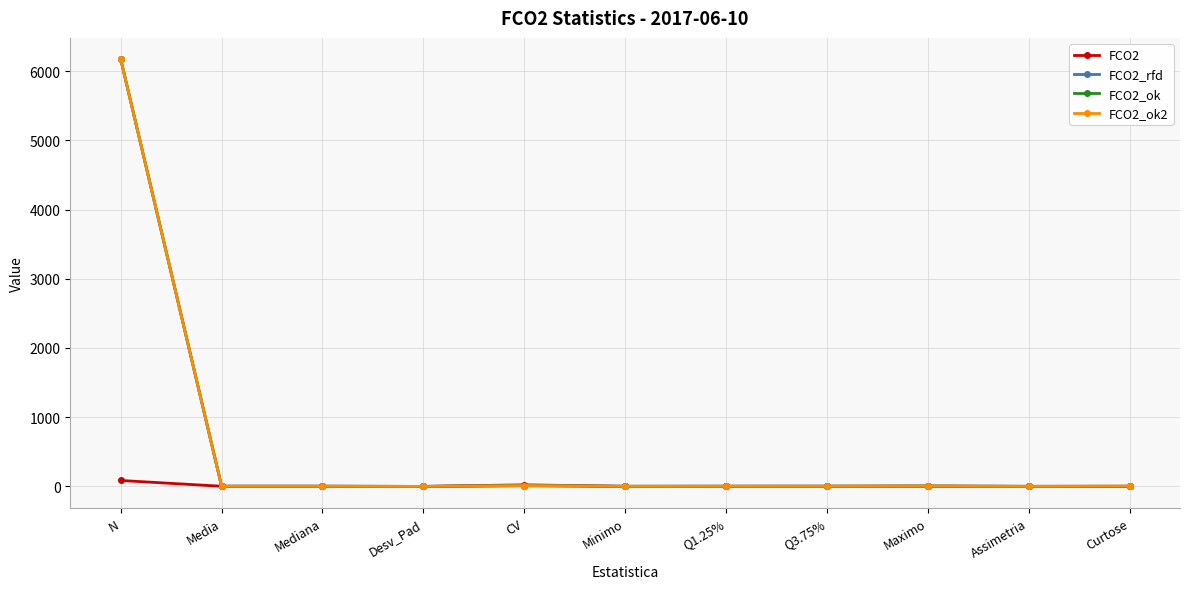

What is the maximum value for FCO2_ok2?

6171.0